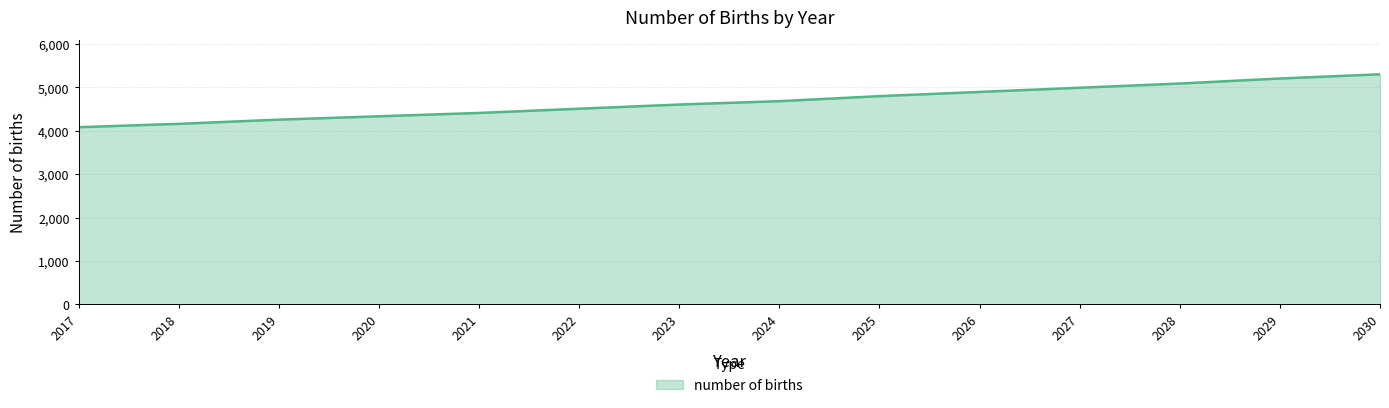

Reading left to right, list all the values displayed in this chart.

2017=4081.4	2018=4158.7	2019=4255.5	2020=4332.8	2021=4410.2	2022=4506.9	2023=4603.6	2024=4681.0	2025=4797.1	2026=4893.8	2027=4990.5	2028=5087.2	2029=5203.3	2030=5300.0